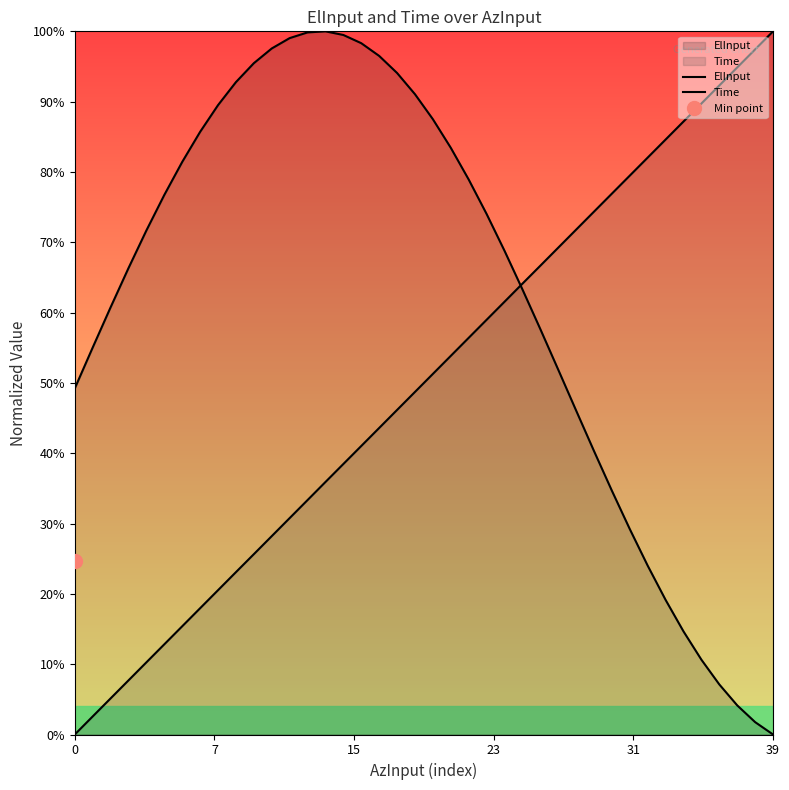

How many lines are shown in the chart?

2